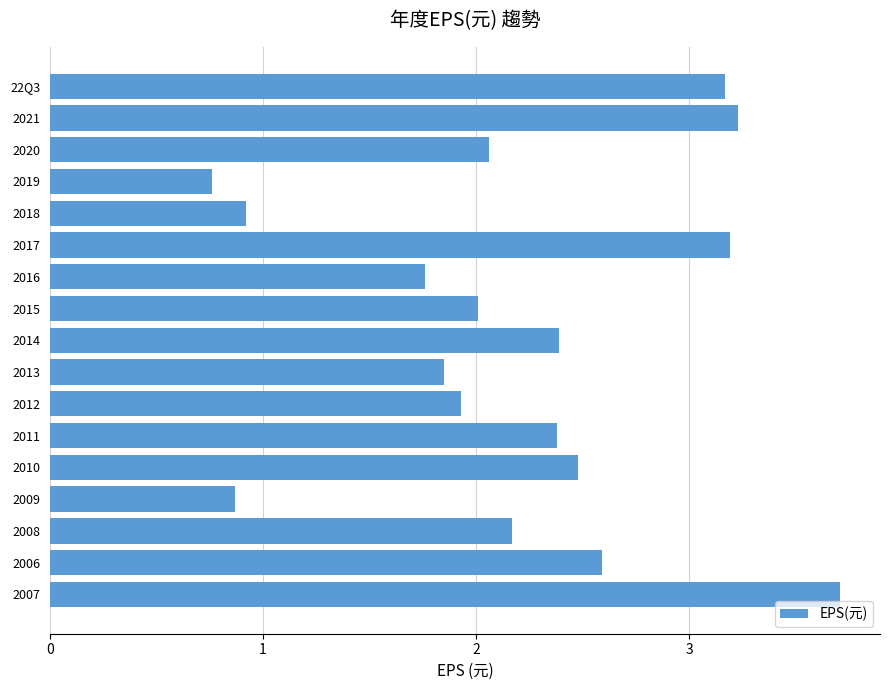

The chart shows a value of 1.2 at 2015. True or false?

False